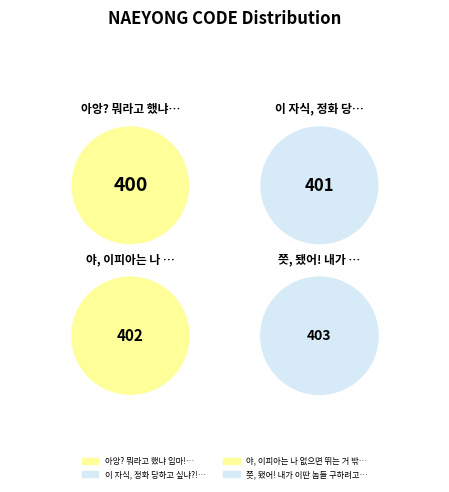

What is the change in value from 아앙? 뭐라고 했냐 임마! to 이 자식, 정화 당하고 싶냐?!?

+1